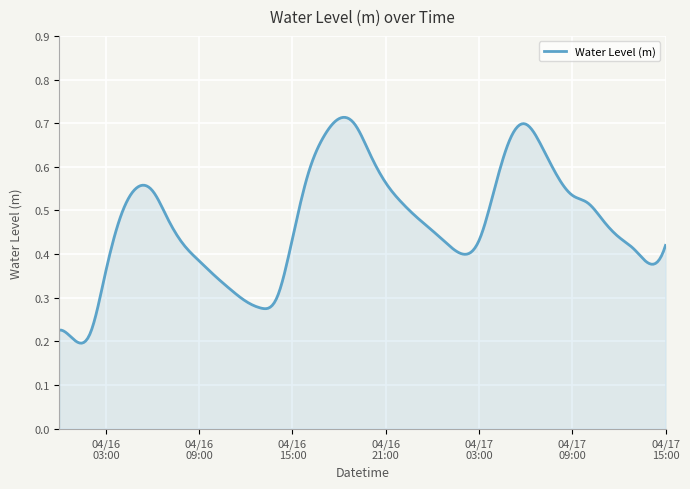

How many distinct data groups are displayed?

1